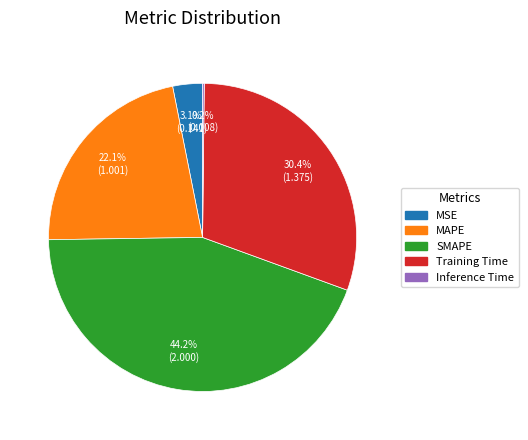

Does SMAPE account for over 50% of the chart?

No